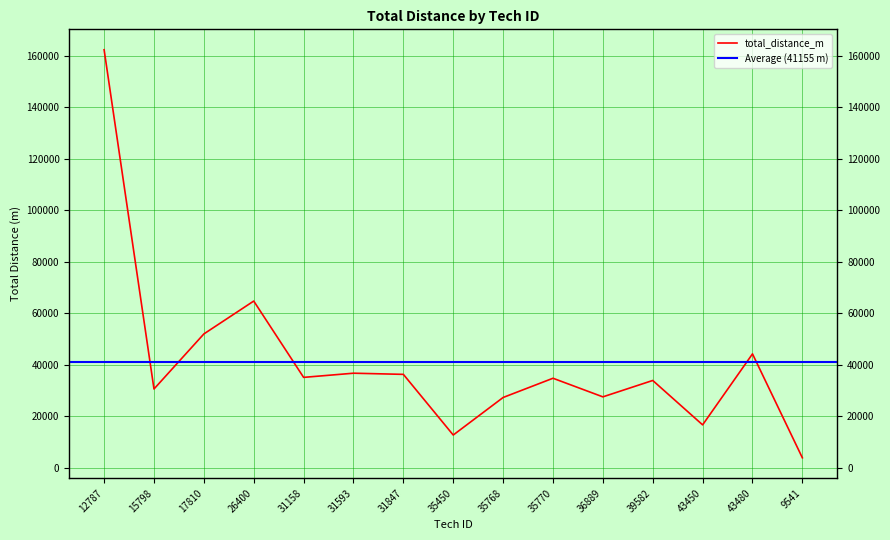

Does the chart have visible grid lines?

Yes